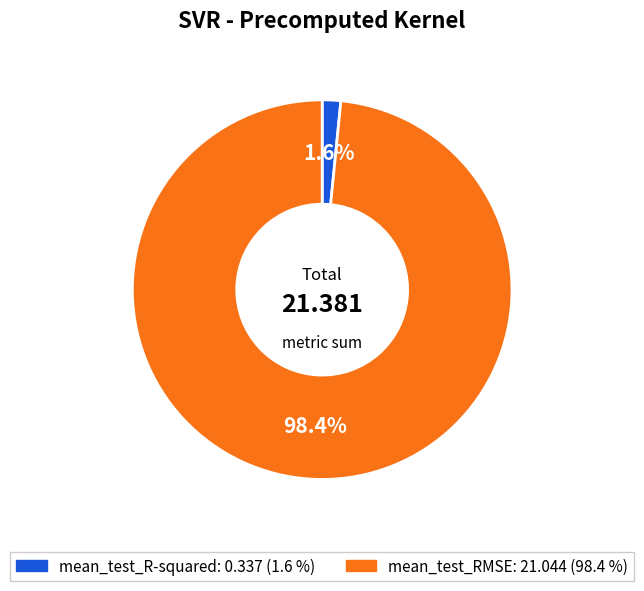

Which has a higher value, mean_test_RMSE or mean_test_R-squared?

mean_test_RMSE